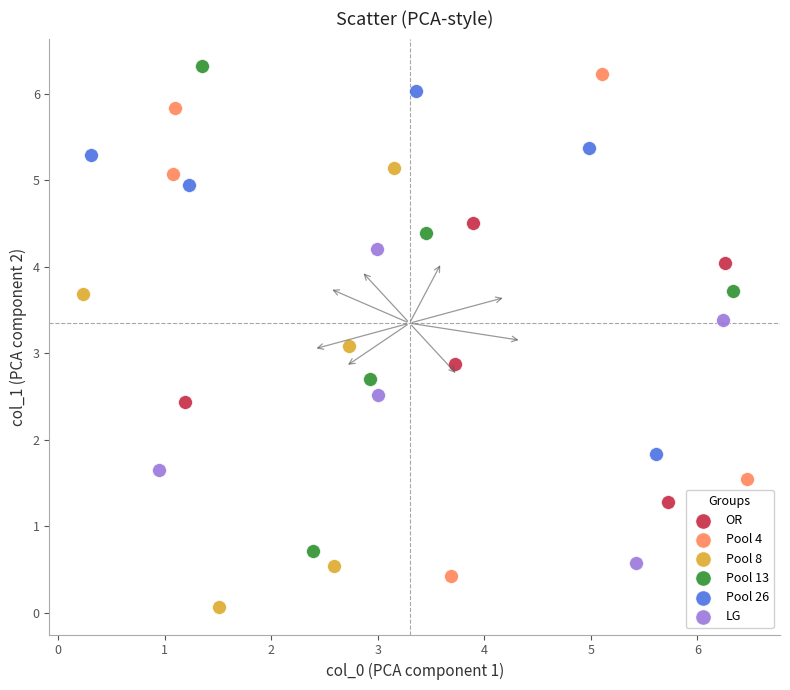

Which series has the widest spread of Y values?

Pool 4